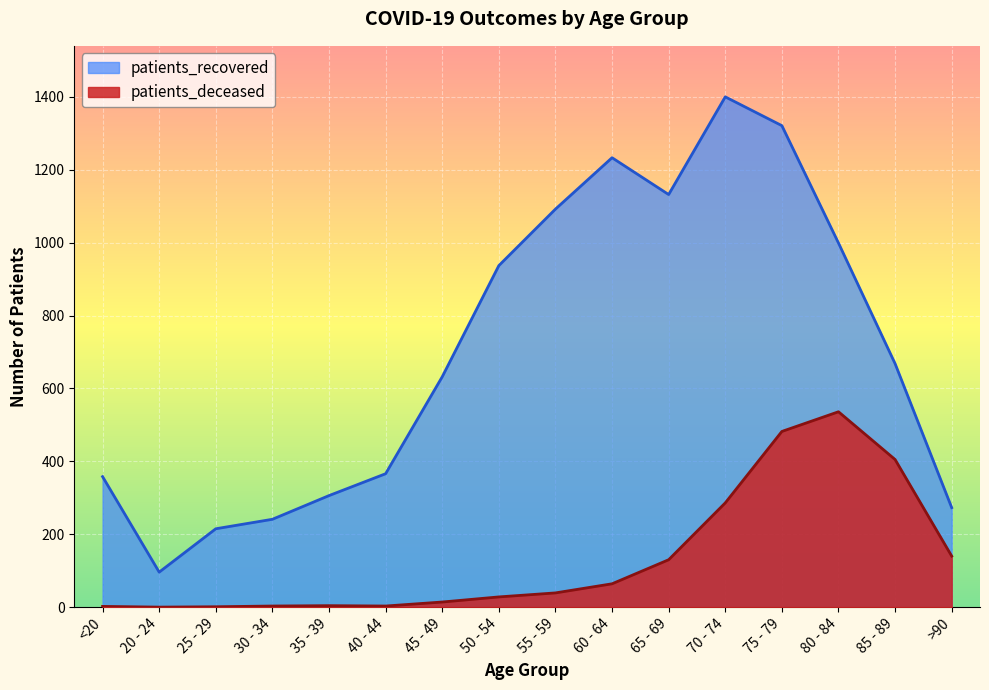

True or false: patients_recovered and patients_deceased cross at least once.

False